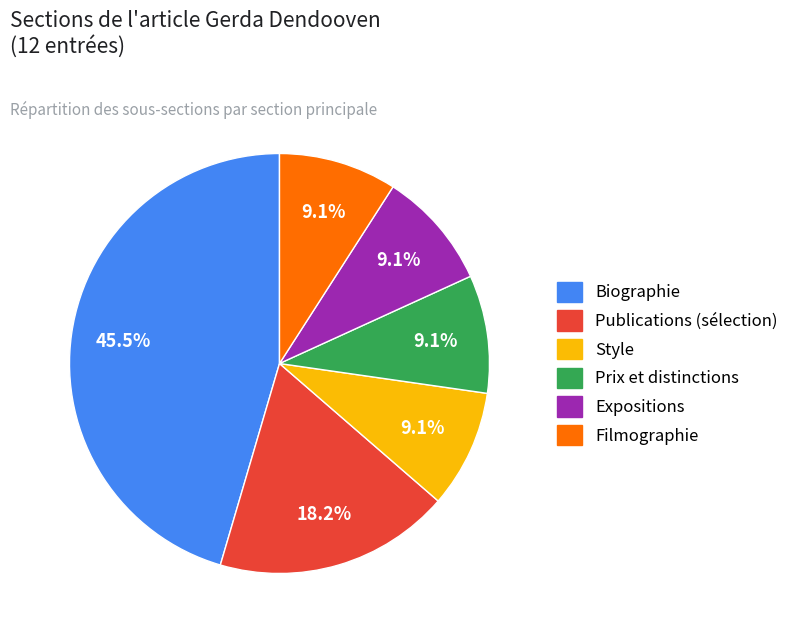

What percentage do Biographie and Style together represent?

54.5%